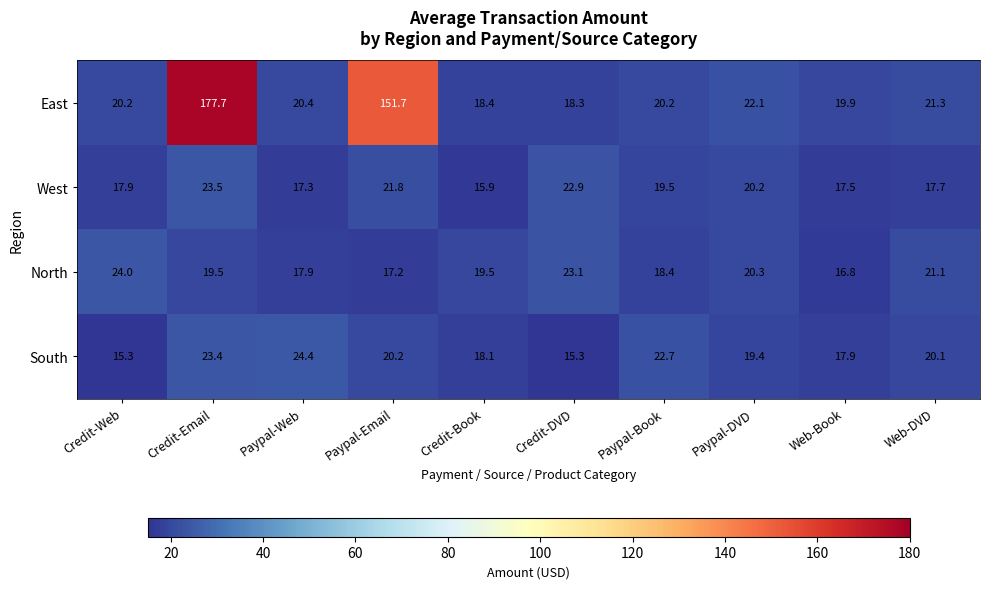

Which series has the largest total across all categories?

East